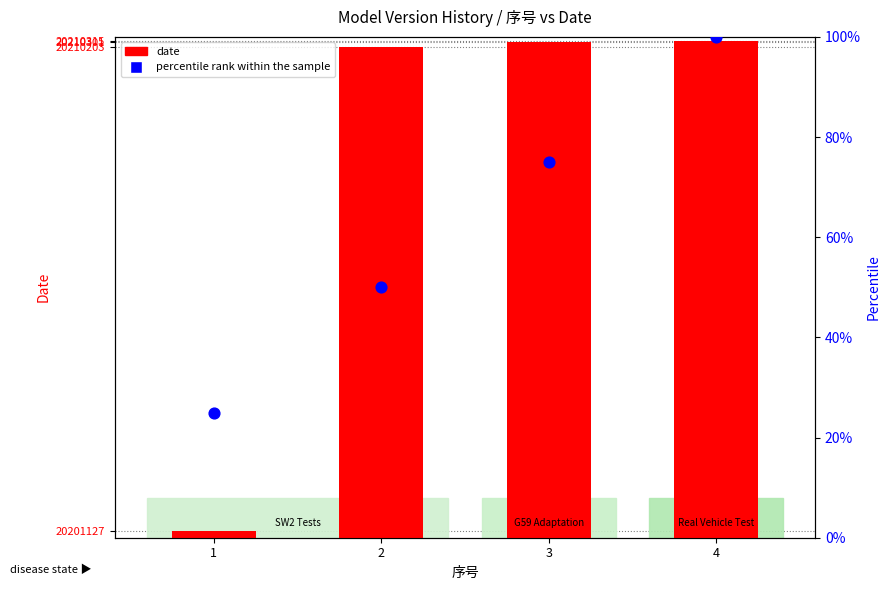

What are all the series names shown in the legend?

date, percentile rank within the sample